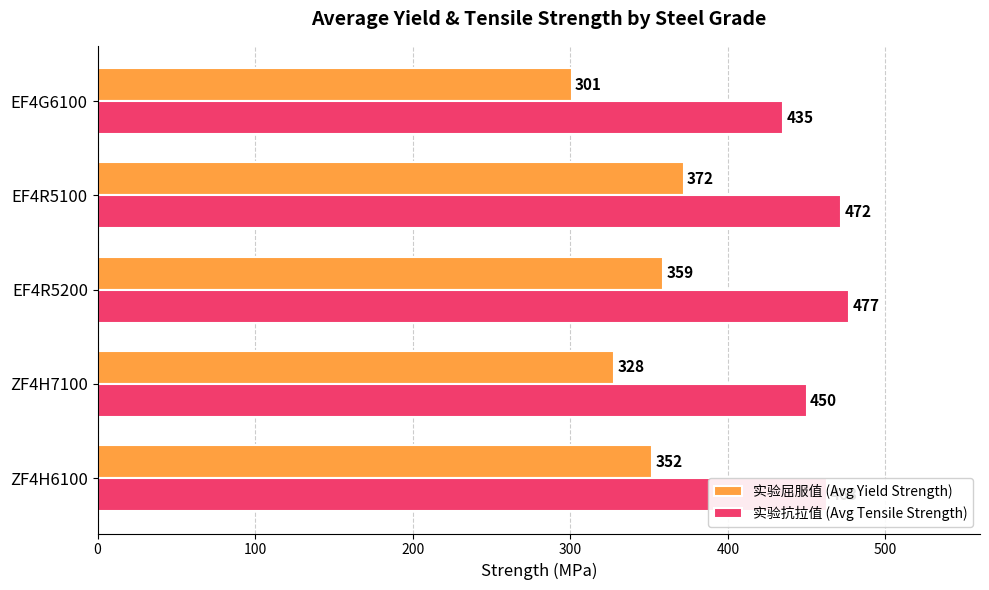

What is the difference between the maximum and minimum values in the 实验抗拉值 (Avg Tensile Strength) series?

42